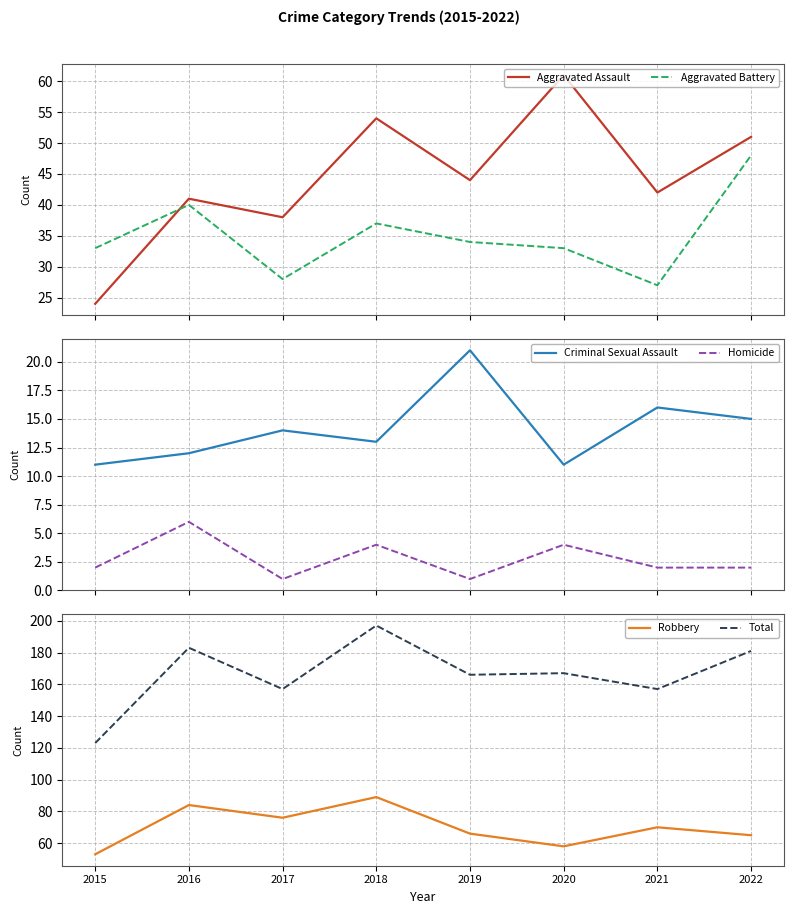

What is the value of the Total point at the 2nd from the left?

183